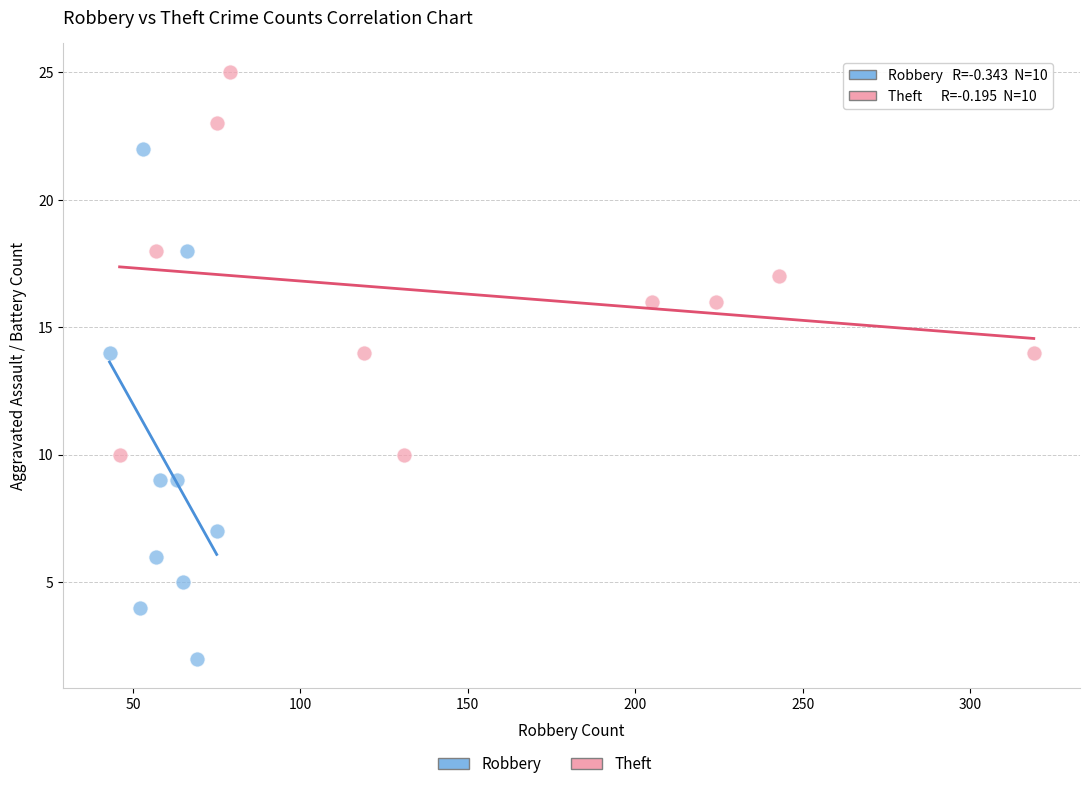

Which series contains the lowest Y value?

Robbery